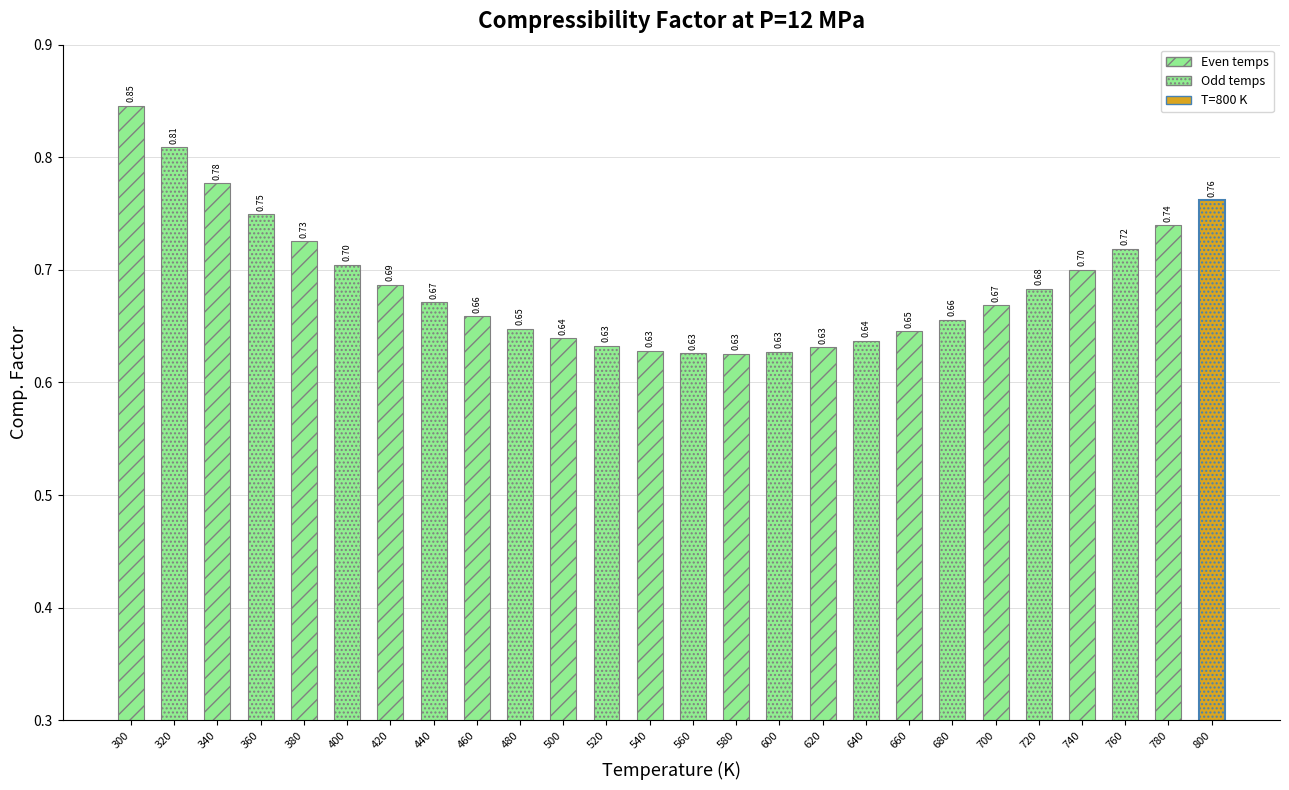

Reading left to right, extract all data points from this chart.

300=0.8	320=0.8	340=0.8	360=0.7	380=0.7	400=0.7	420=0.7	440=0.7	460=0.7	480=0.6	500=0.6	520=0.6	540=0.6	560=0.6	580=0.6	600=0.6	620=0.6	640=0.6	660=0.6	680=0.7	700=0.7	720=0.7	740=0.7	760=0.7	780=0.7	800=0.8